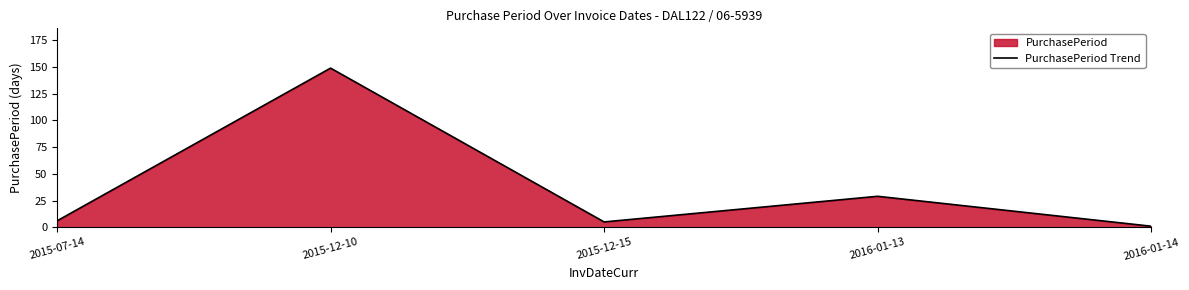

Where is the first local maximum?

2015-12-10